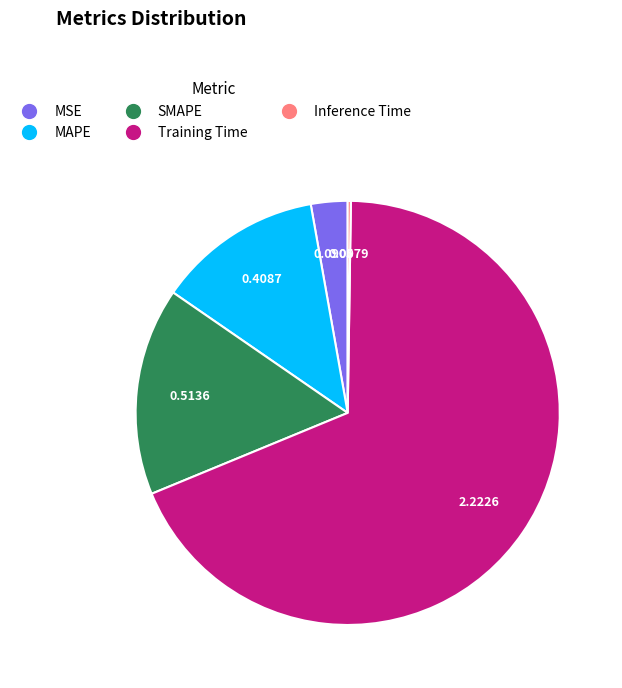

Is it true that SMAPE is 16% of the pie?

True